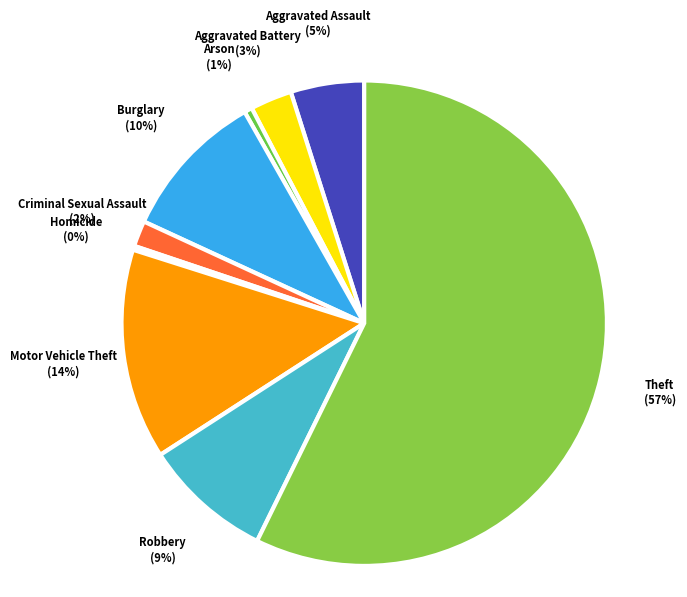

To the nearest percent, what is the average slice percentage?

11%